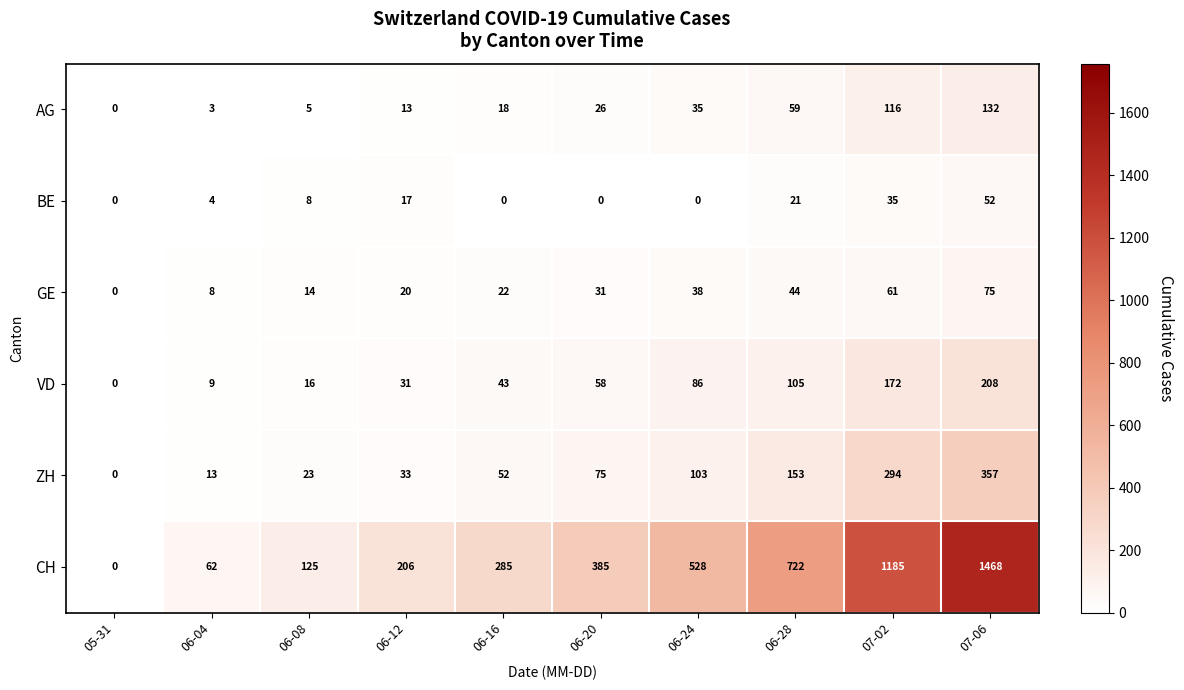

Which series has the largest range (max minus min)?

CH